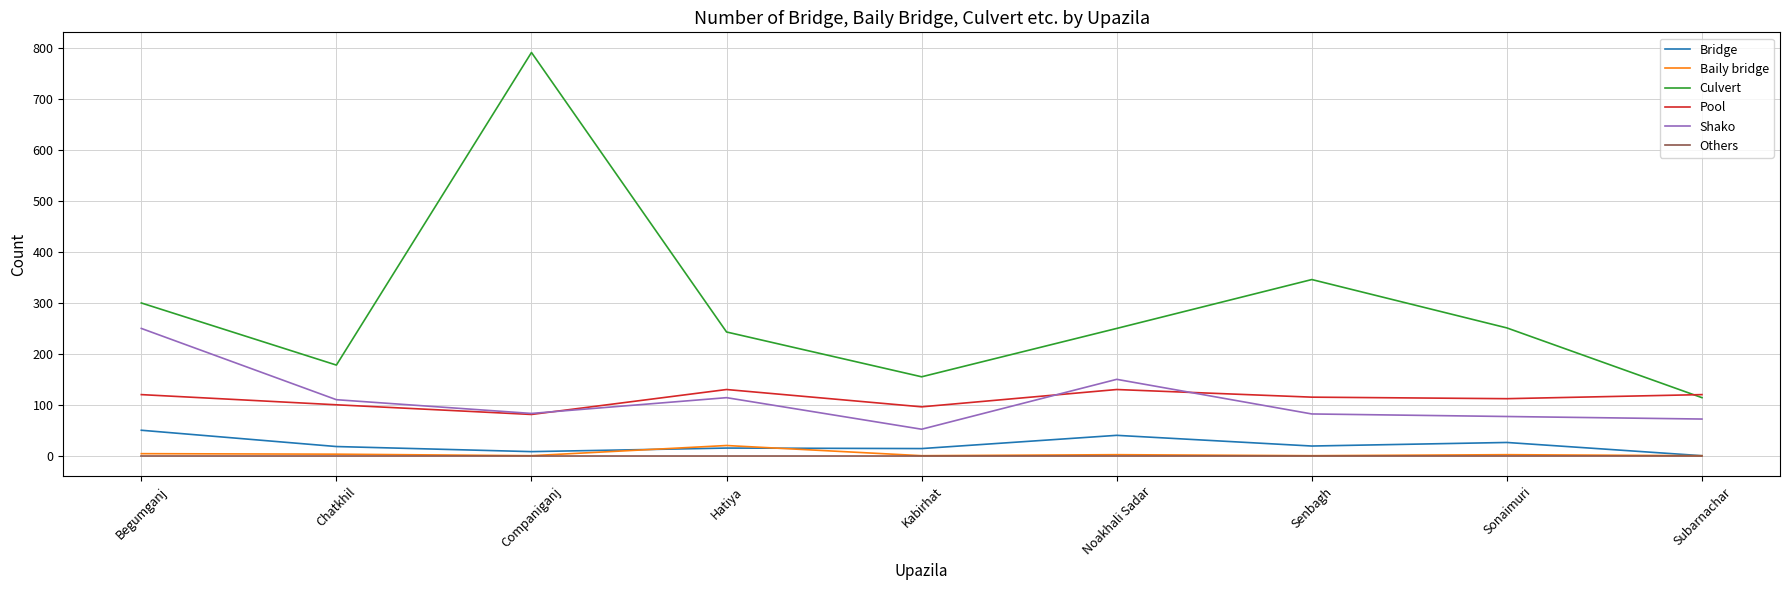

Is it true that Culvert equals 411 at Companiganj?

False